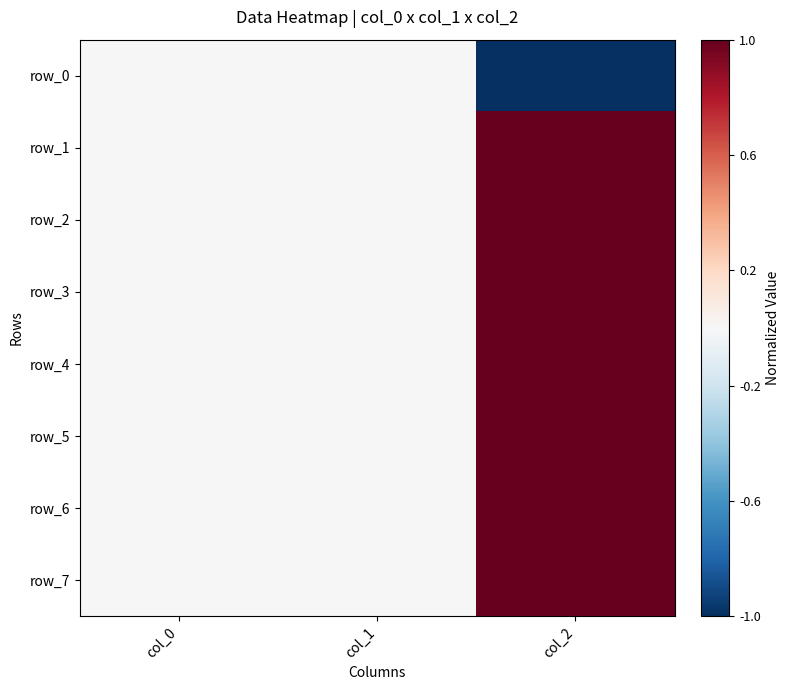

The row_1 series shows 1 at col_2. True or false?

True